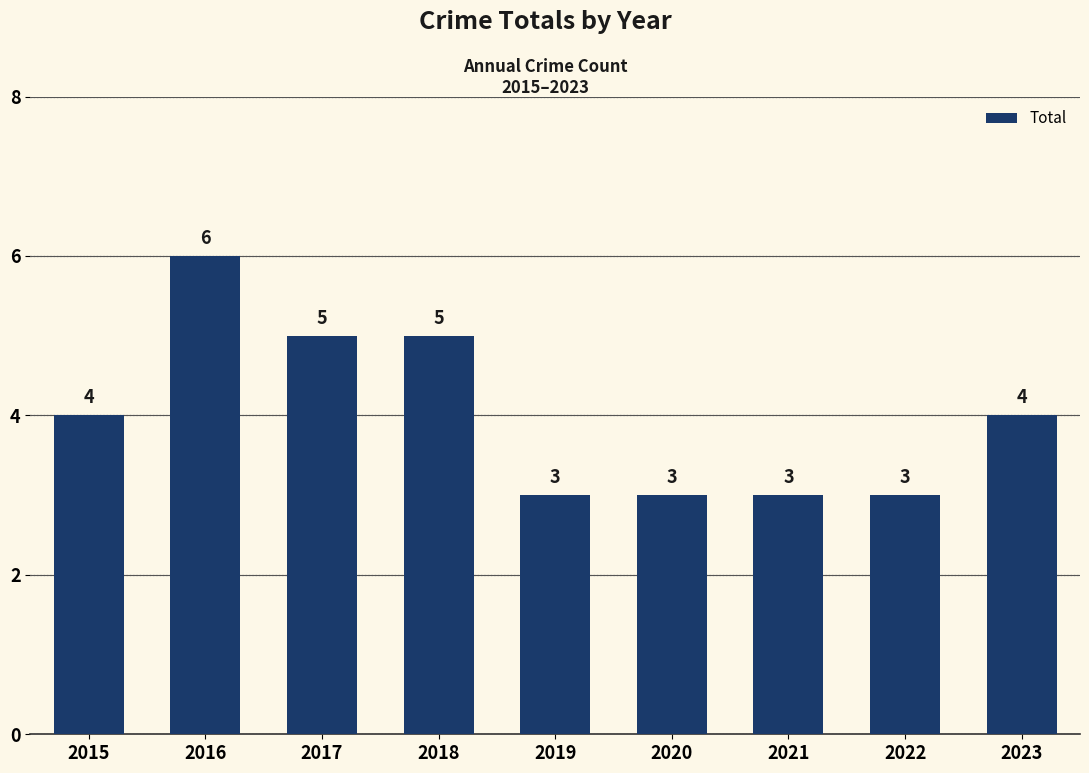

Reading right to left, transcribe all the data shown in this chart.

4	3	3	3	3	5	5	6	4